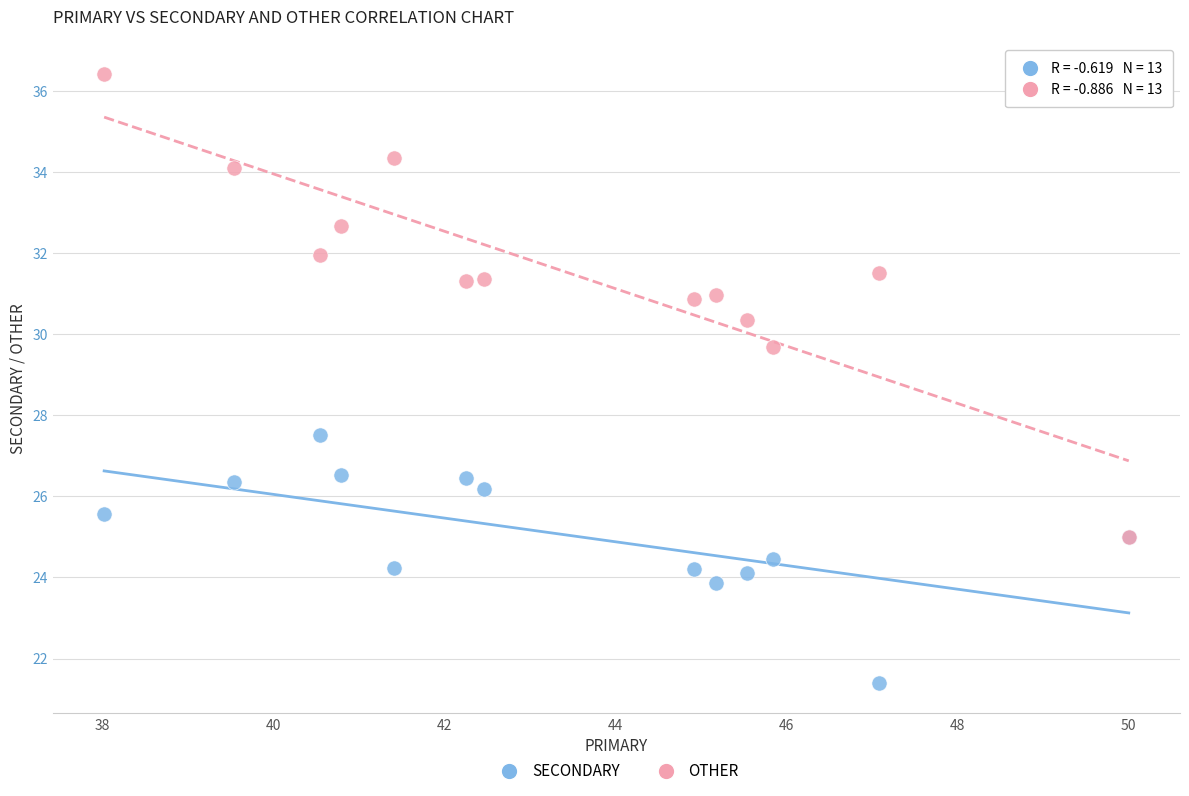

Which series has the widest spread of Y values?

OTHER